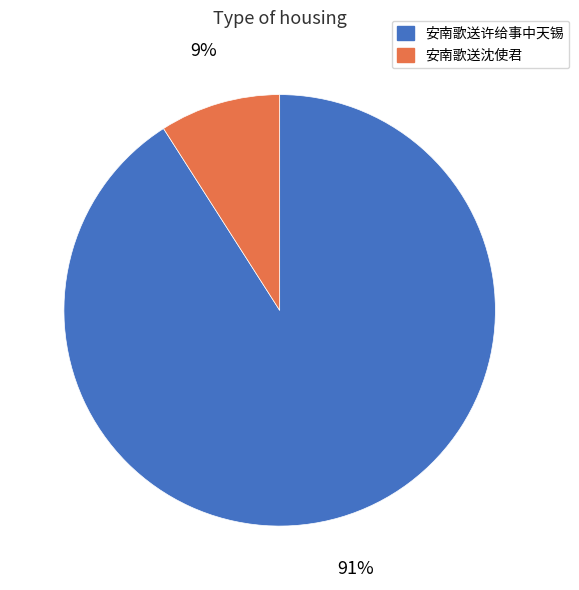

To the nearest percent, what is the combined percentage of 安南歌送许给事中天锡 and 安南歌送沈使君?

100%